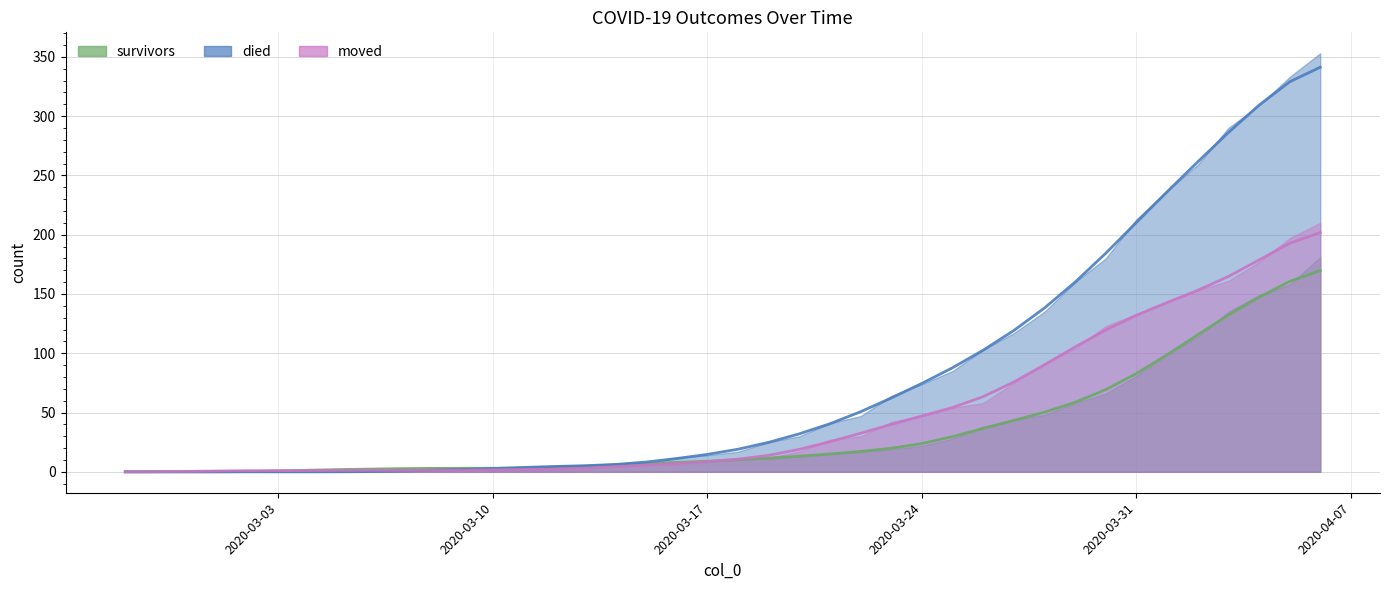

What is the difference between the maximum and minimum values in the survivors series?

169.7